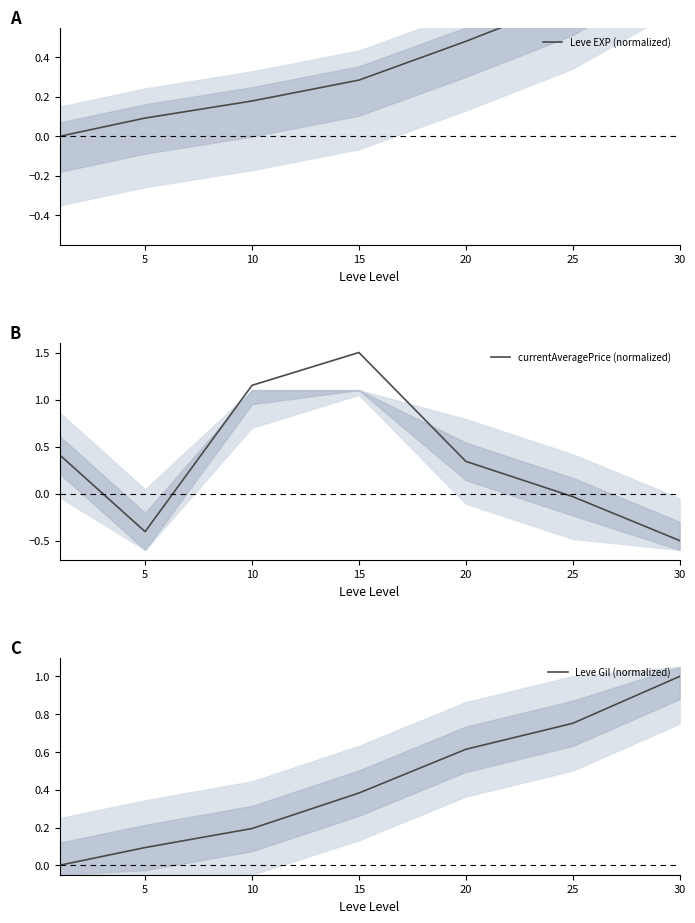

Which category has the highest value in the currentAveragePrice (normalized) series?

15